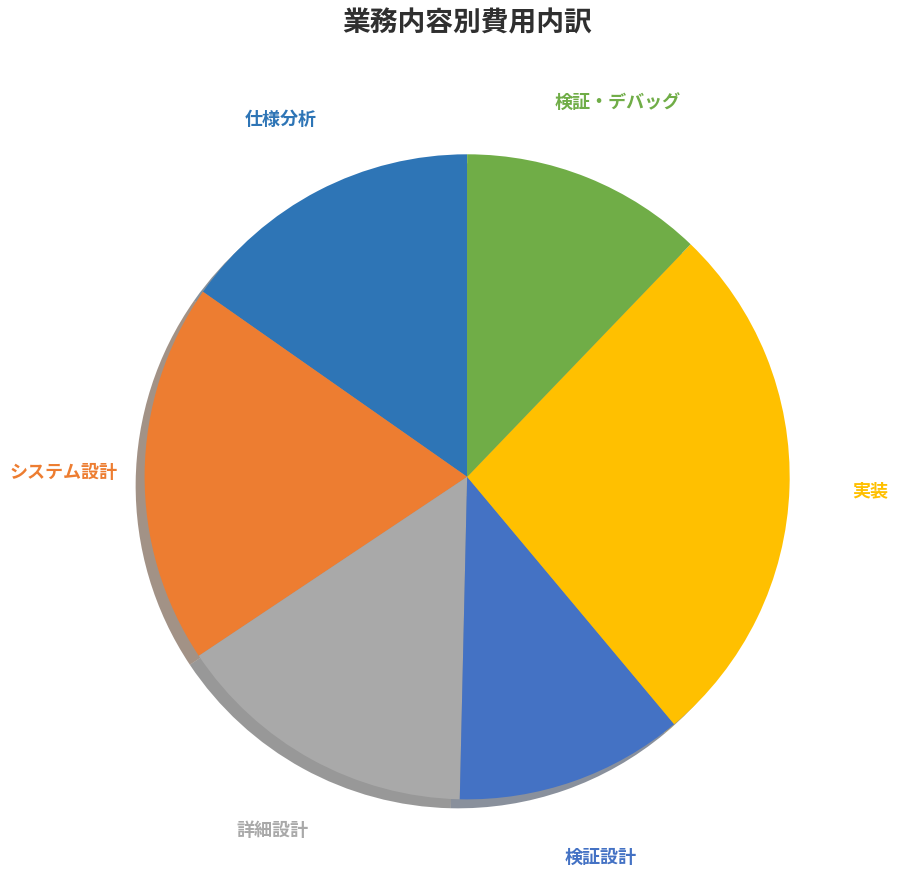

To the nearest percent, what portion does 詳細設計 represent?

15%